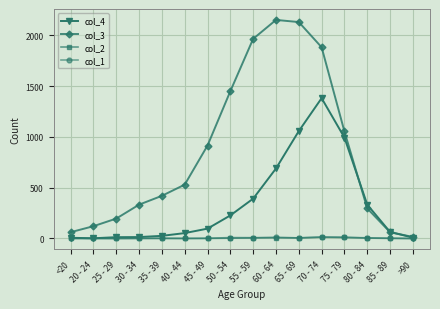

Count the number of data series in this chart.

4